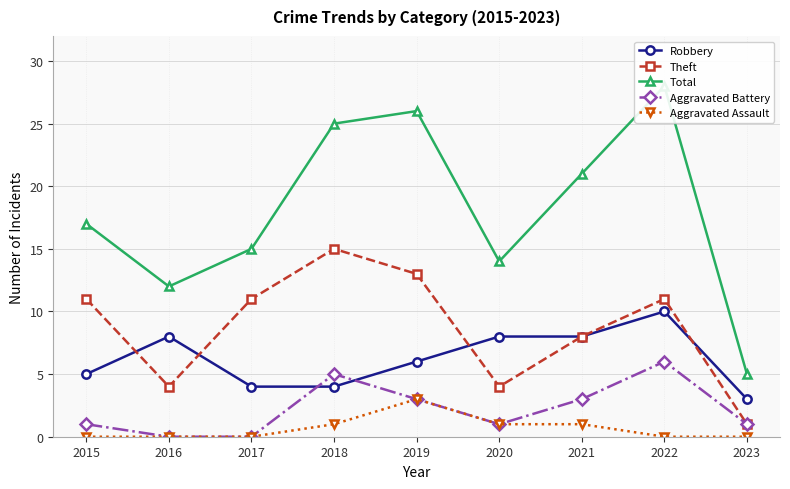

Count the Aggravated Battery values in the range 1 to 3.

5